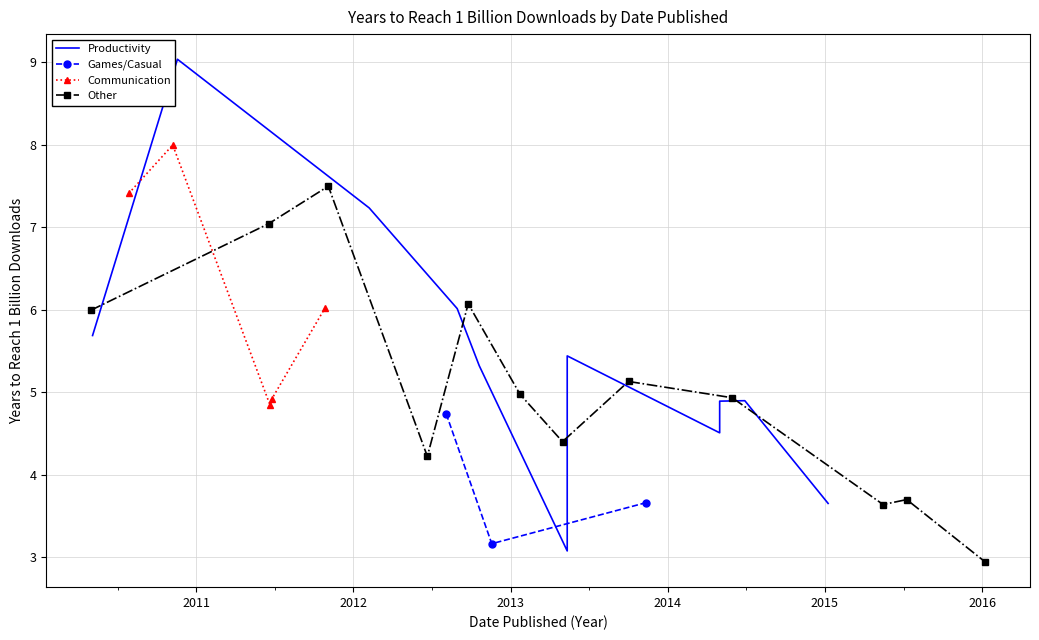

True or false: the data shows 3.7 at Microsoft PowerPoint.

True